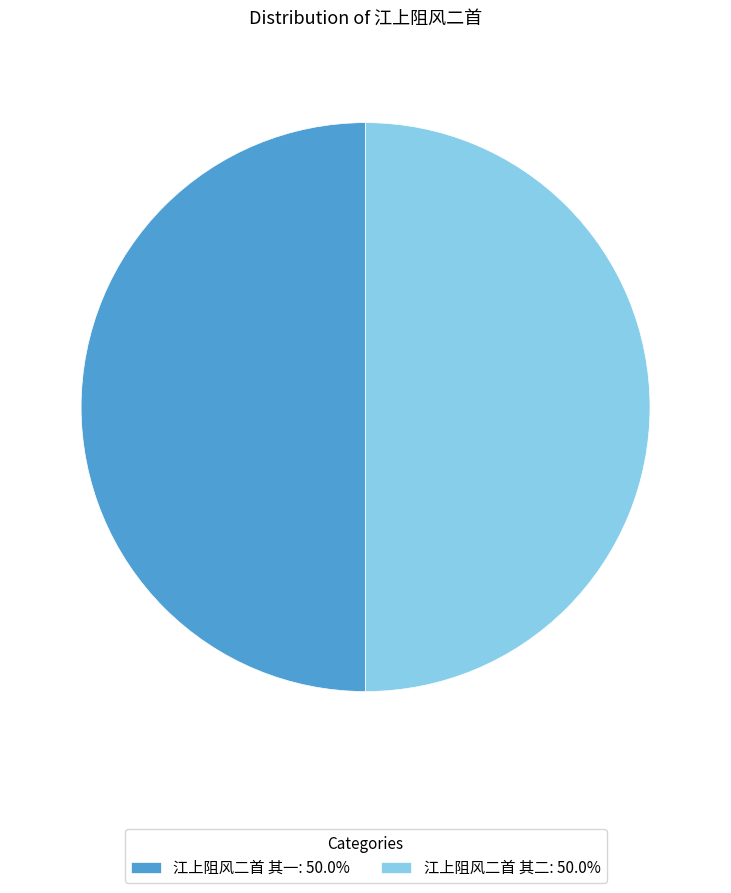

Combined, do 江上阻风二首 其二: 50.0% and 江上阻风二首 其一: 50.0% account for over 50%?

Yes